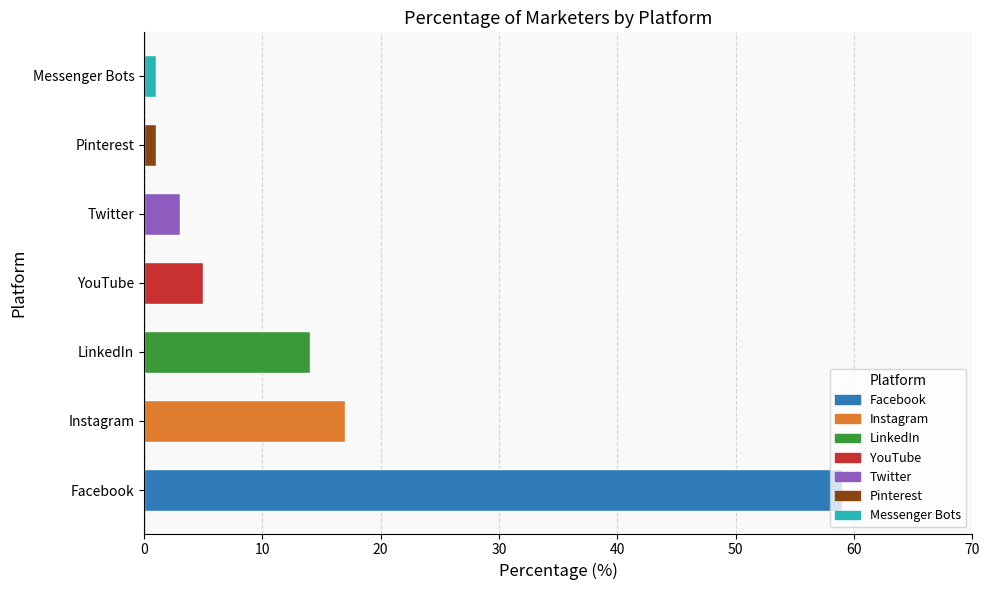

How many data points are less than 5?

3